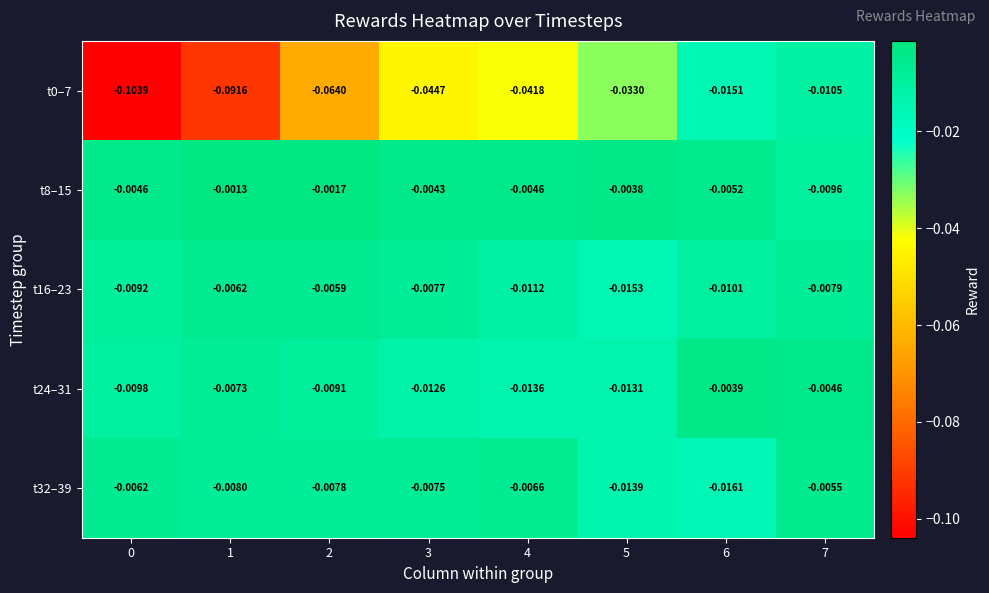

Between 7 and 4, which is larger?

7